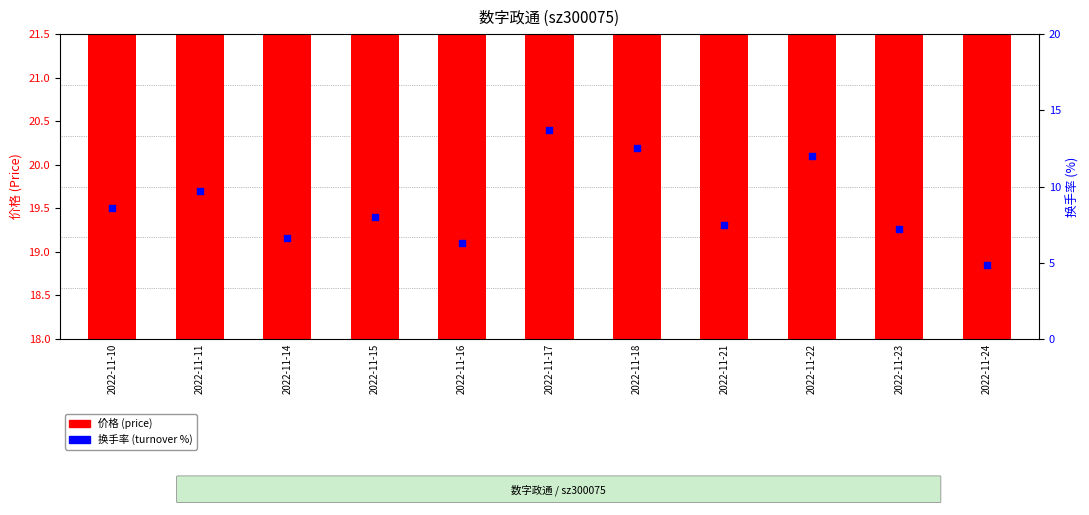

Which series contains the lowest Y value?

换手率 (turnover %)